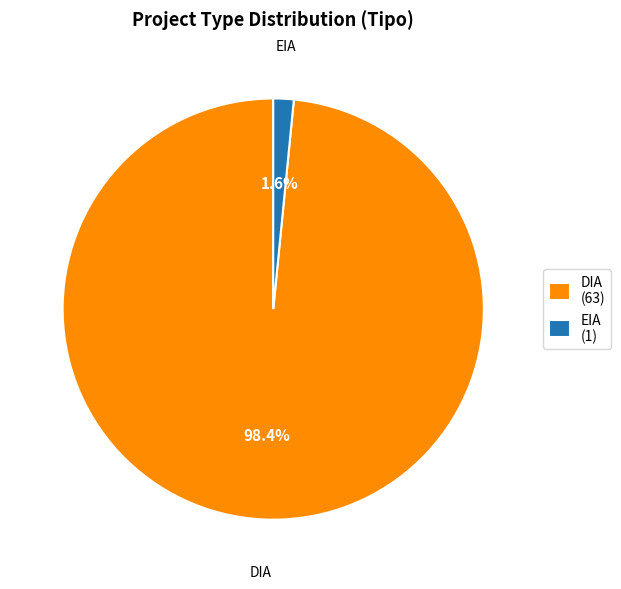

Between EIA and DIA, which is larger?

DIA